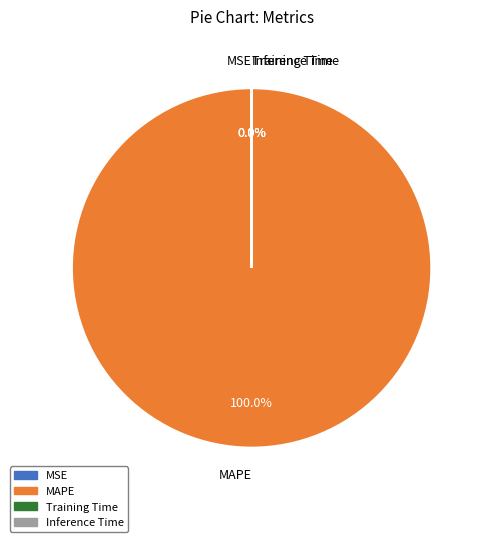

The MAPE slice represents 100% of the pie. True or false?

True